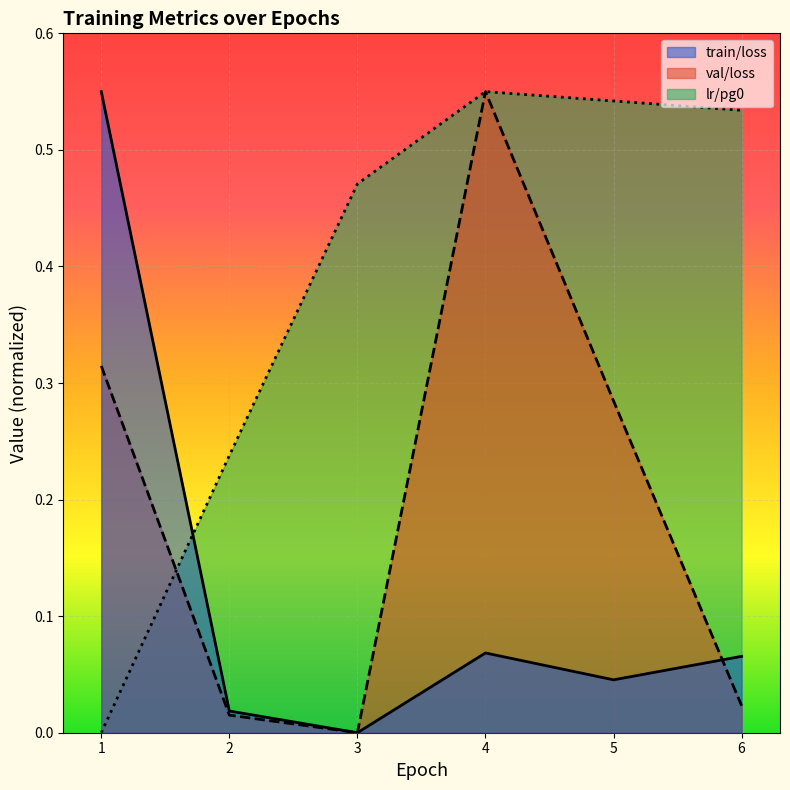

True or false: val/loss has more than 2 interior local peaks.

False